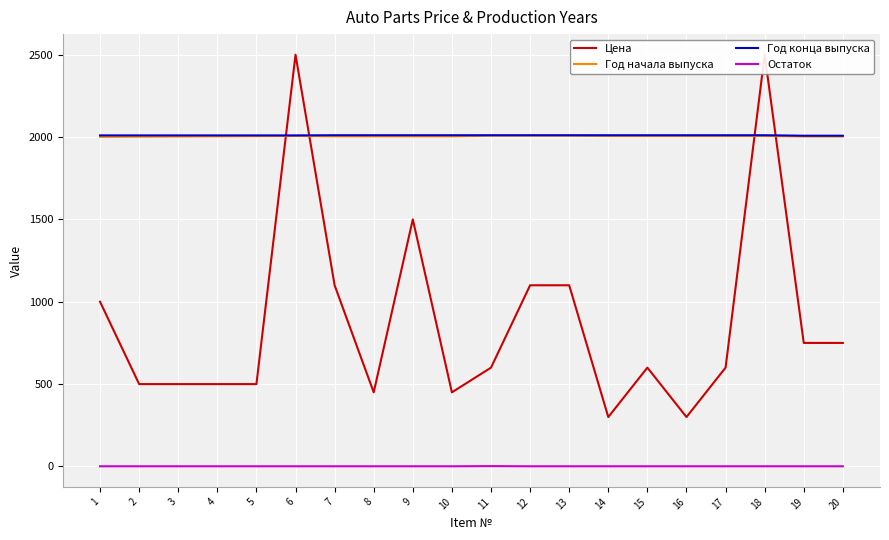

True or false: Год конца выпуска has more than 1 points higher than both neighbors.

False